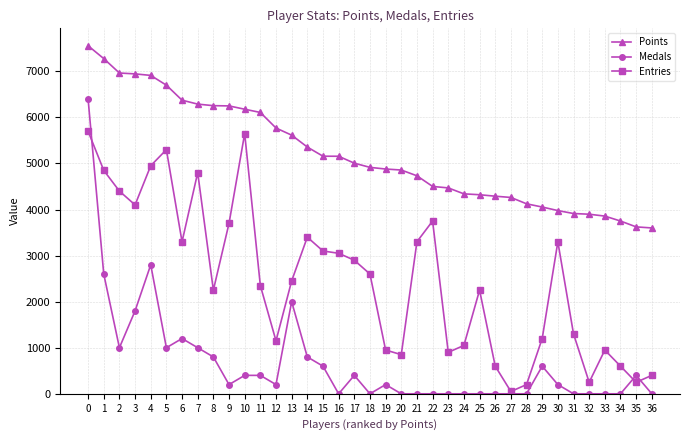

Which series has the widest spread of values?

Medals